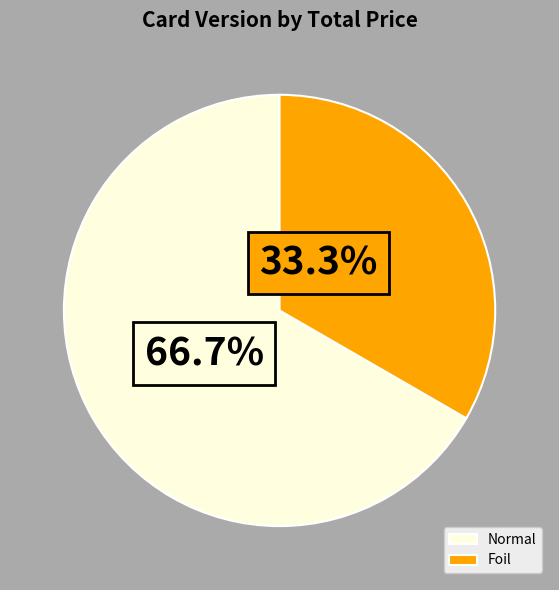

How many segments does this pie chart have?

2